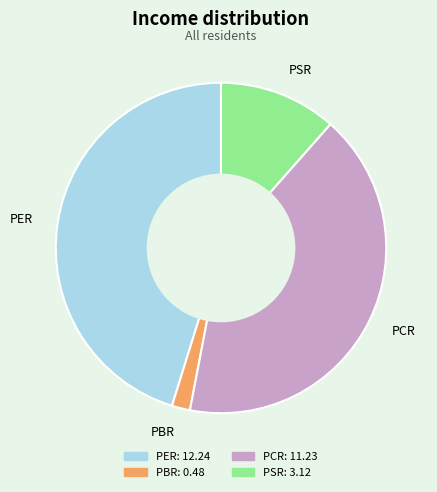

Which has a higher value, PBR or PER?

PER